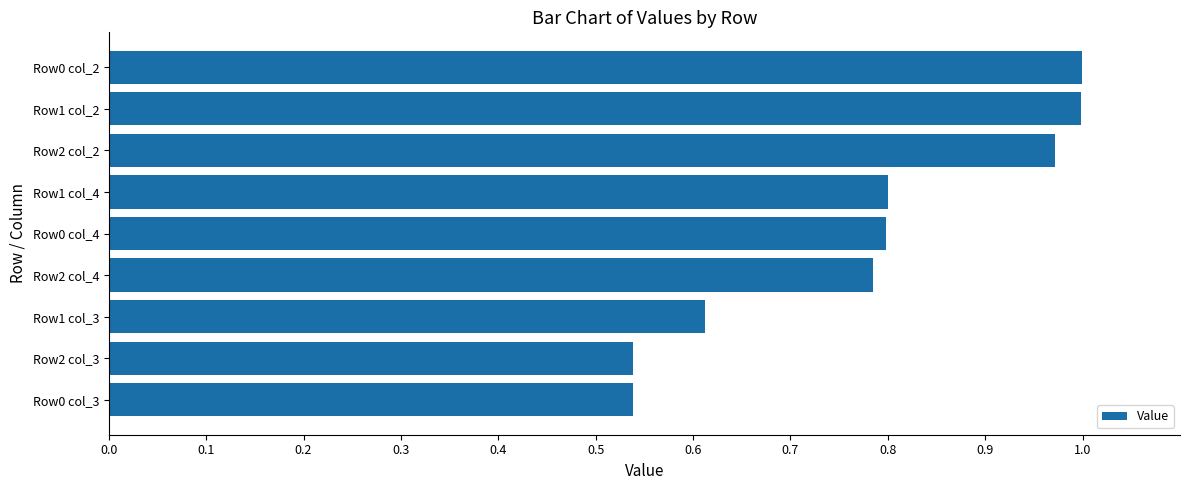

True or false: the data shows 0.8 at Row1 col_4.

True